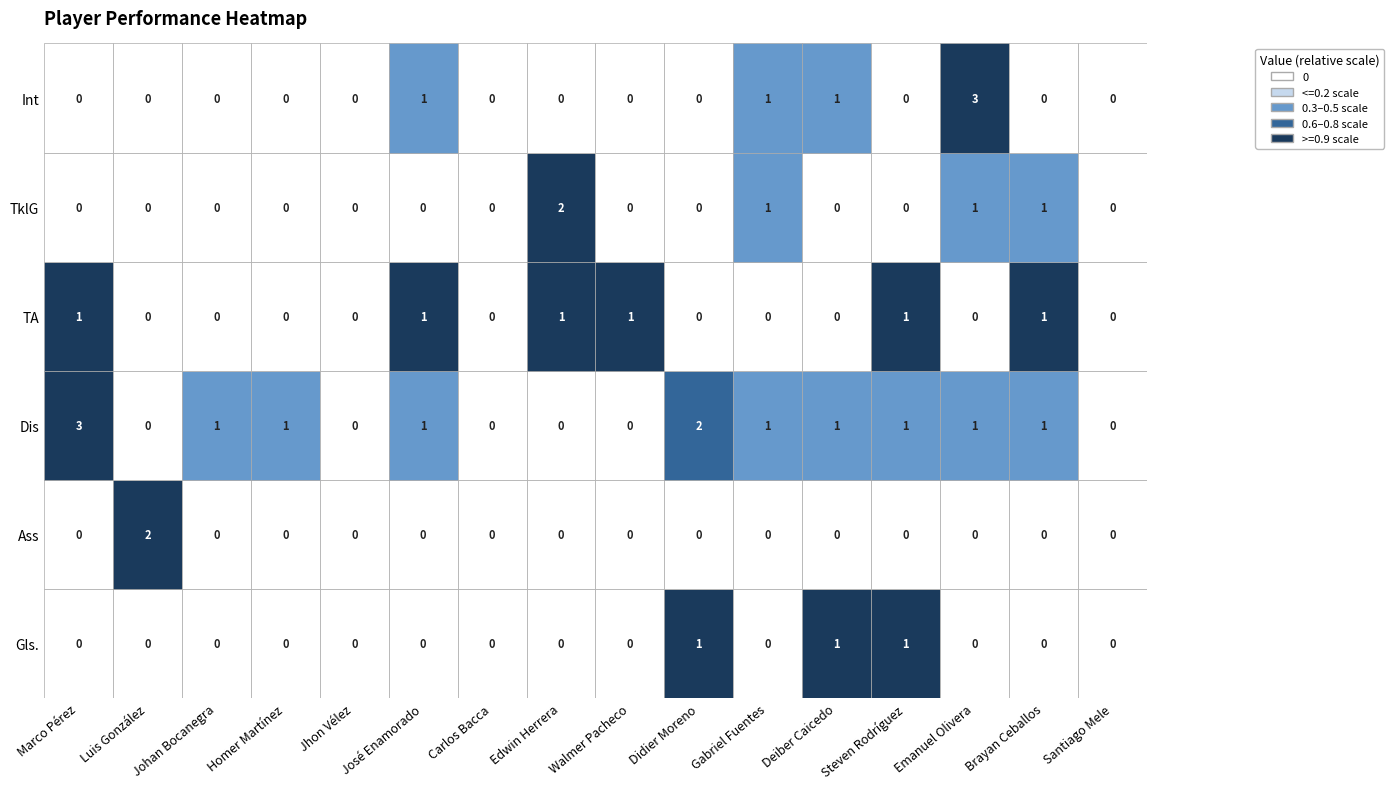

What is the difference between the maximum and minimum values in the Gls. series?

1